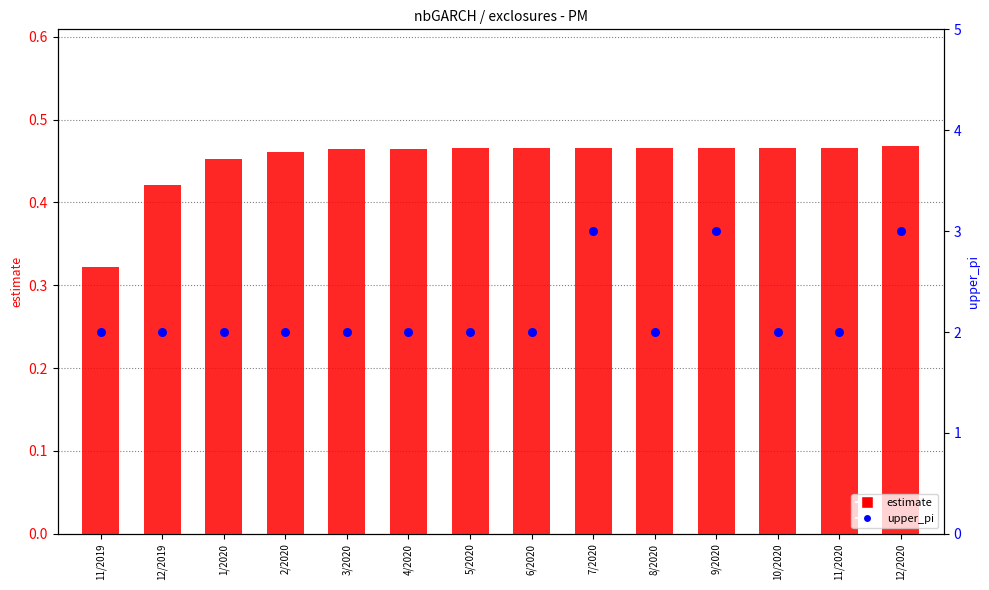

Which series reaches the minimum Y coordinate?

estimate